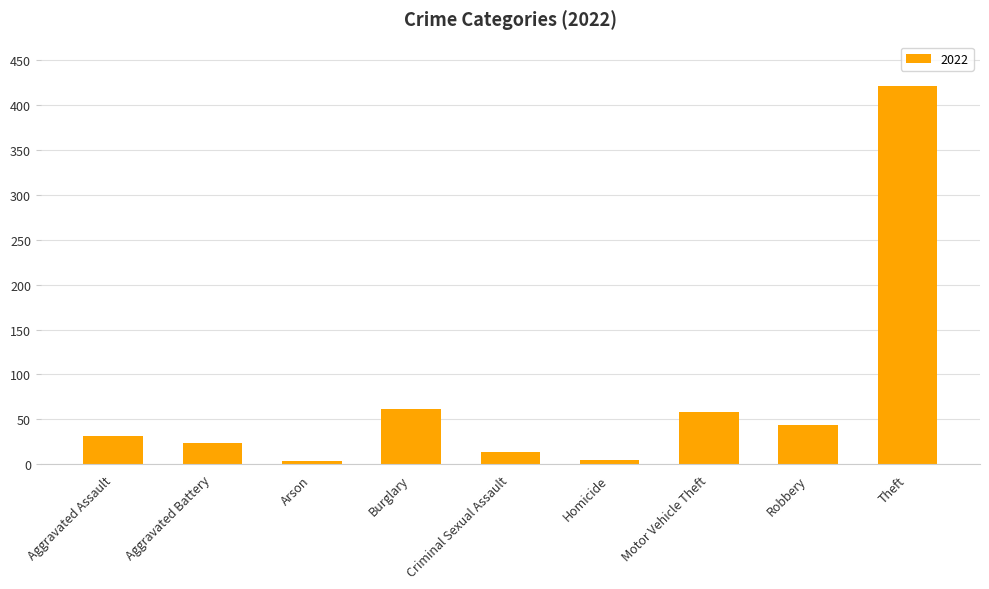

Reading right to left, extract all data points from this chart.

Theft=421	Robbery=44	Motor Vehicle Theft=58	Homicide=5	Criminal Sexual Assault=14	Burglary=62	Arson=3	Aggravated Battery=24	Aggravated Assault=31